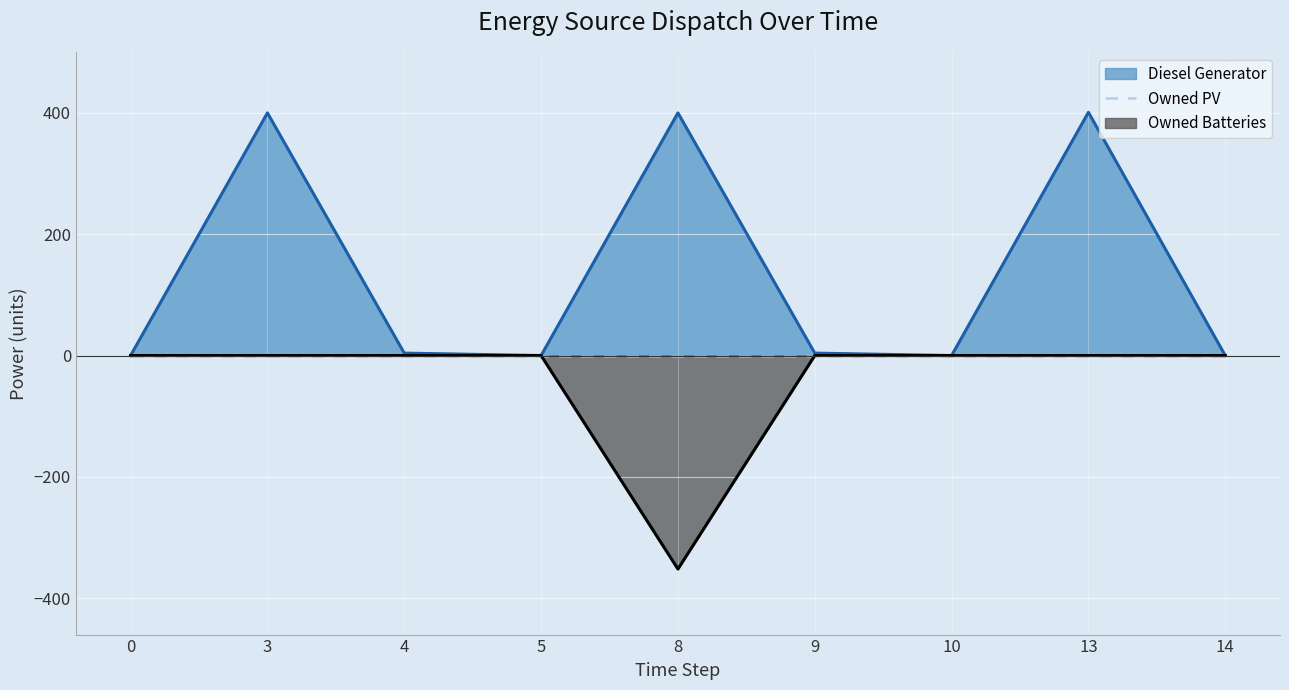

Which has a higher value, 0 or 9?

9